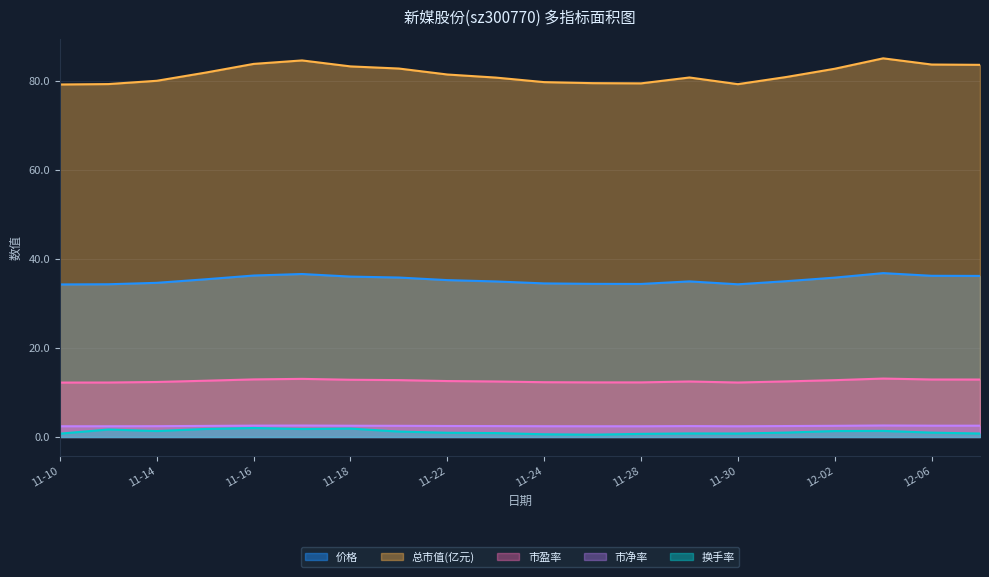

True or false: 价格 and 换手率 cross at least once.

False